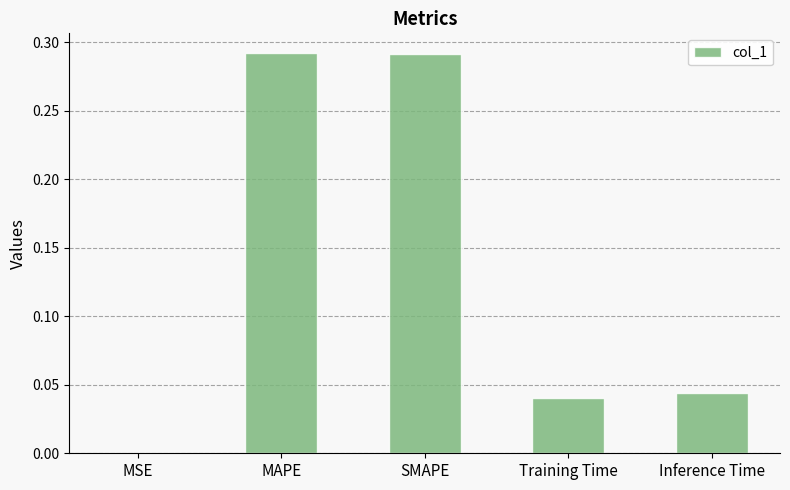

What is the sum of all values?

0.7